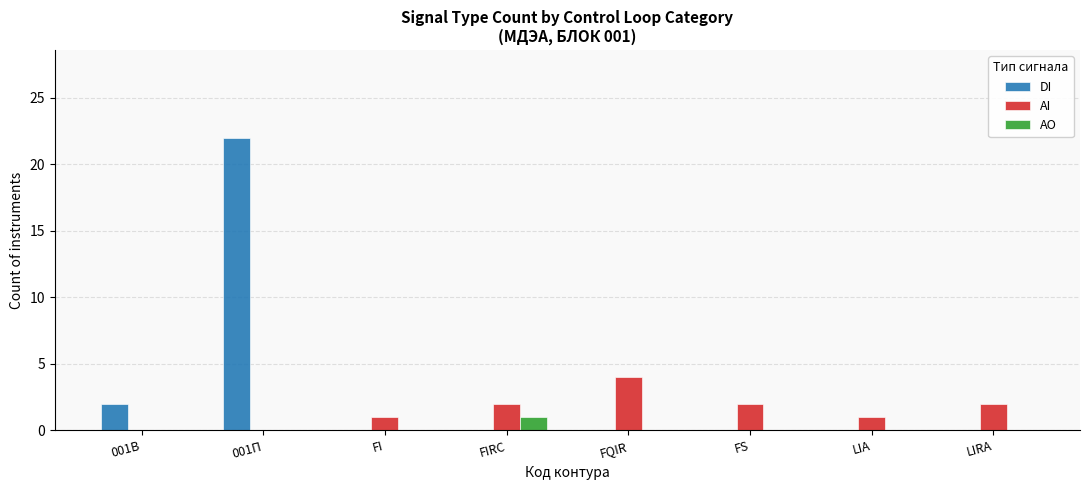

Are the bars horizontal?

No